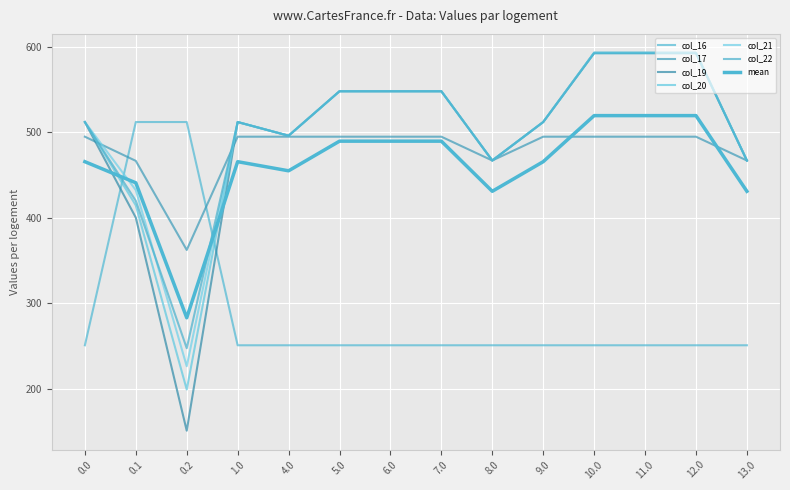

The col_16 series shows 250.9 at 13.0. True or false?

True